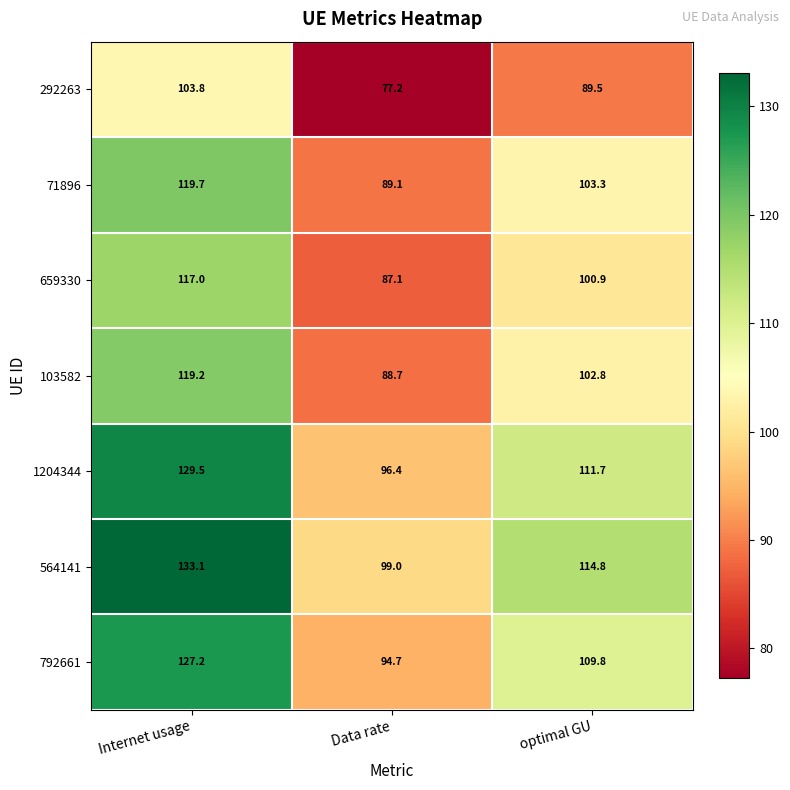

How many distinct data groups are displayed?

7